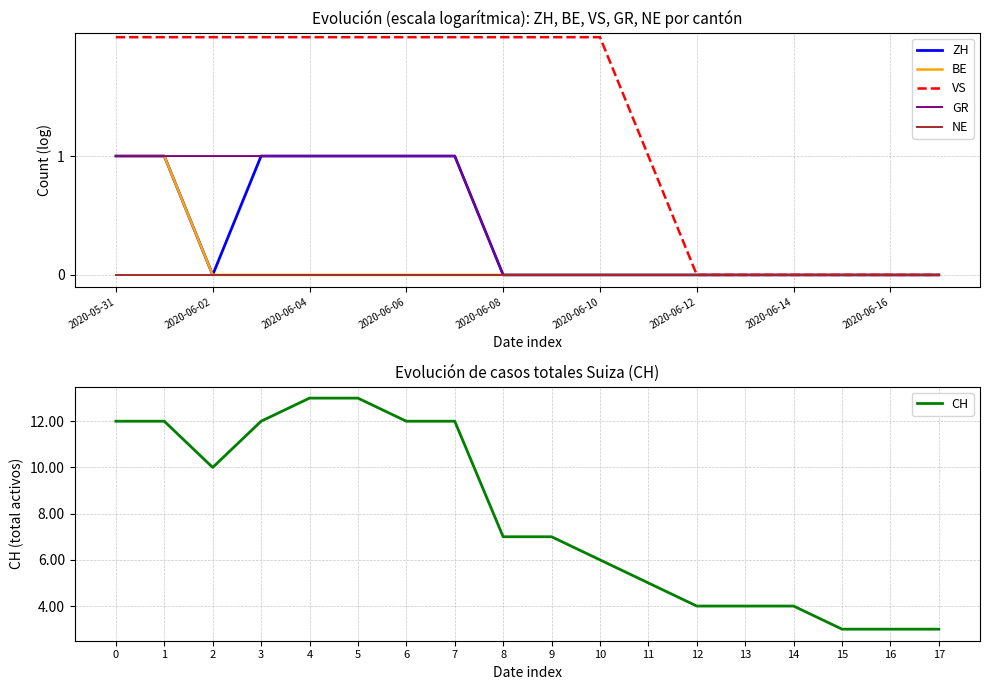

True or false: CH has a value of 4 at 7.

False